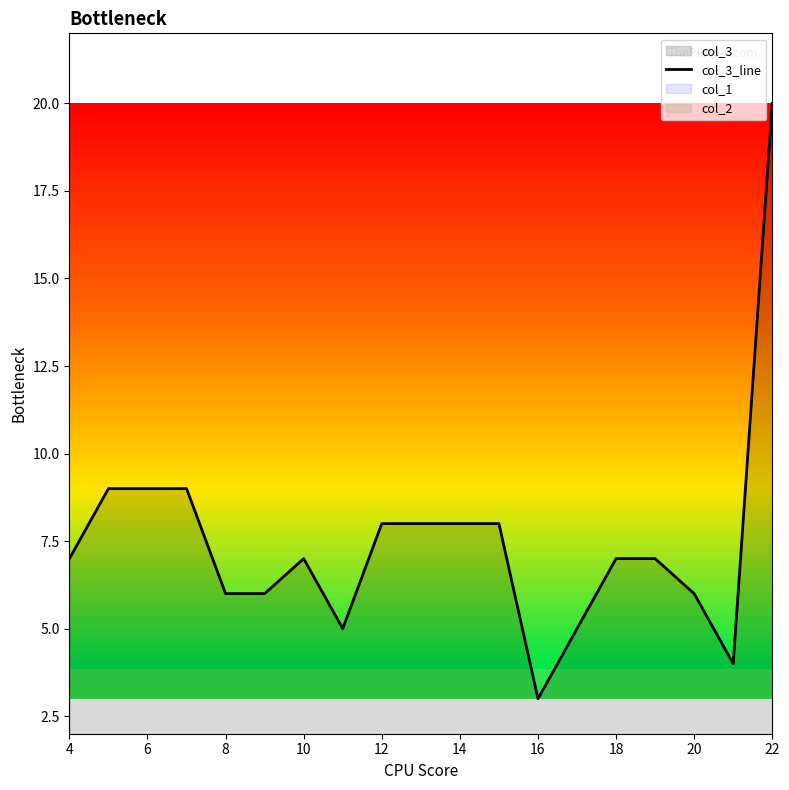

What is the minimum value shown in the chart?

3